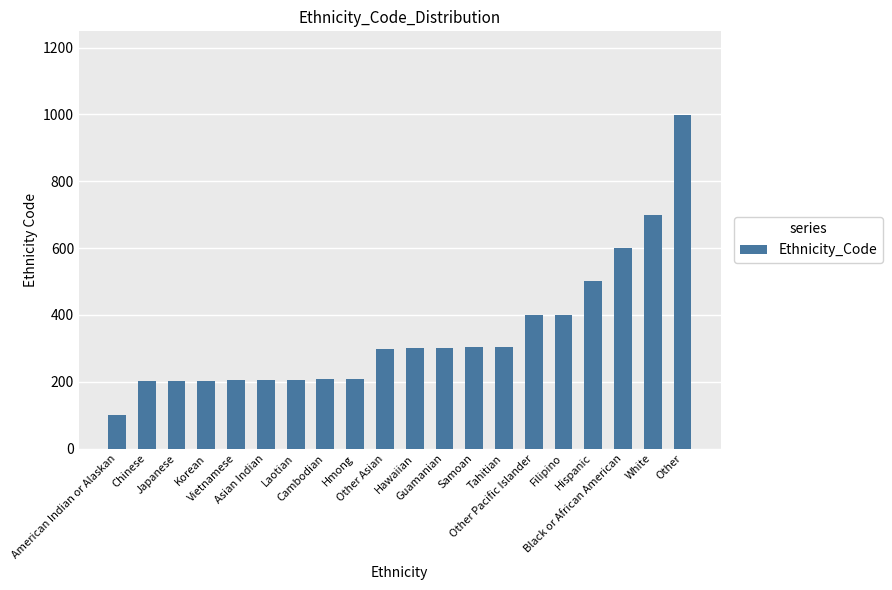

What is the value of the 18th bar from the left?

600